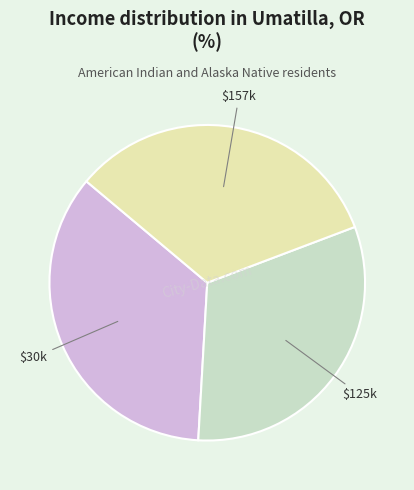

Is there any slice that represents more than half of the pie?

No